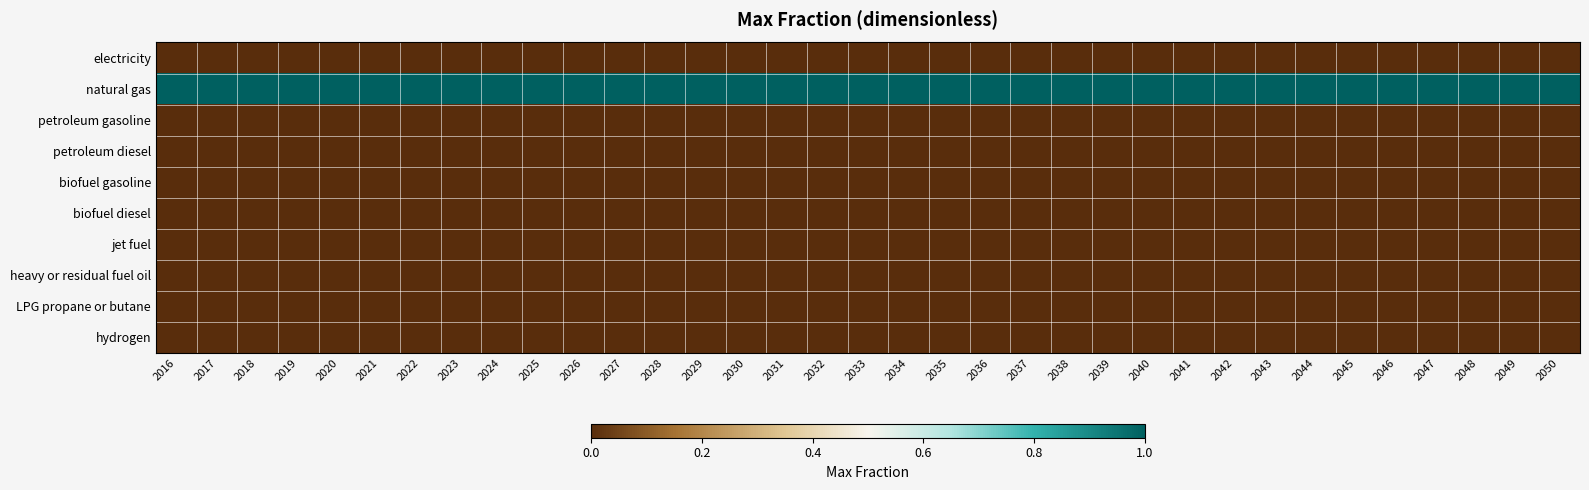

At which category is the sum across all series the highest?

2016